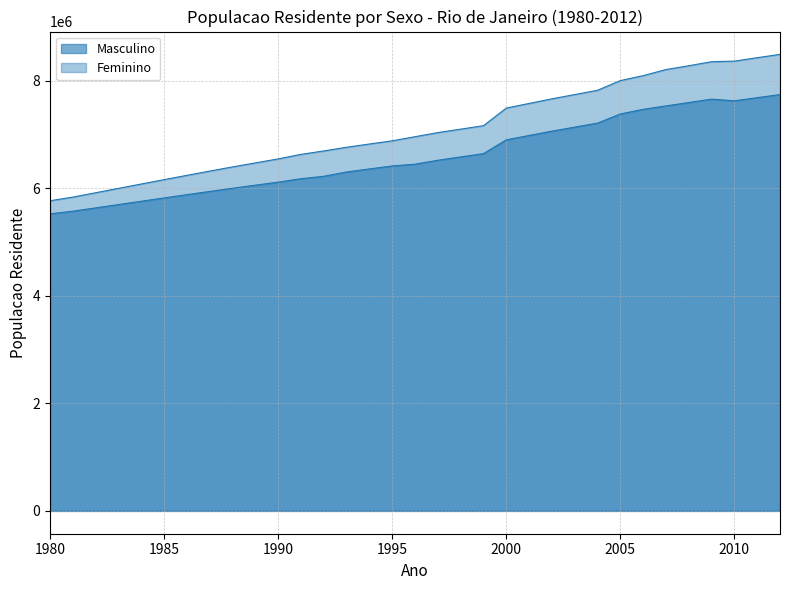

Which series changed the most between 1981 and 1984?

Feminino